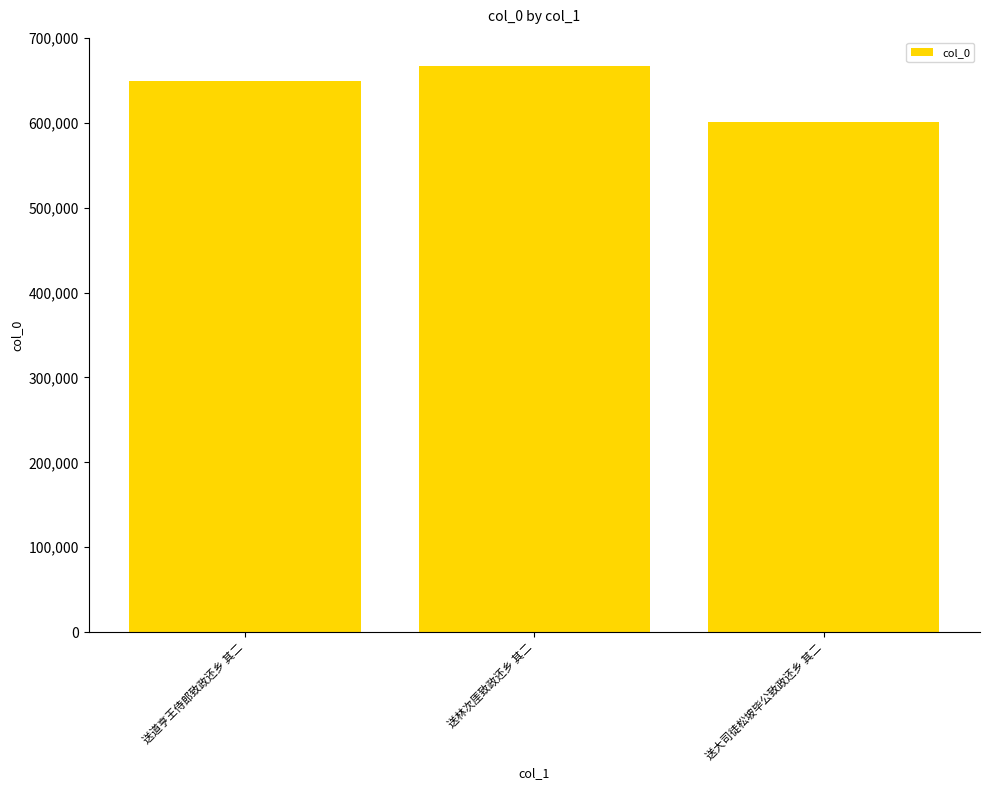

What is the label of the 2nd bar from the left?

送林次厓致政还乡 其二